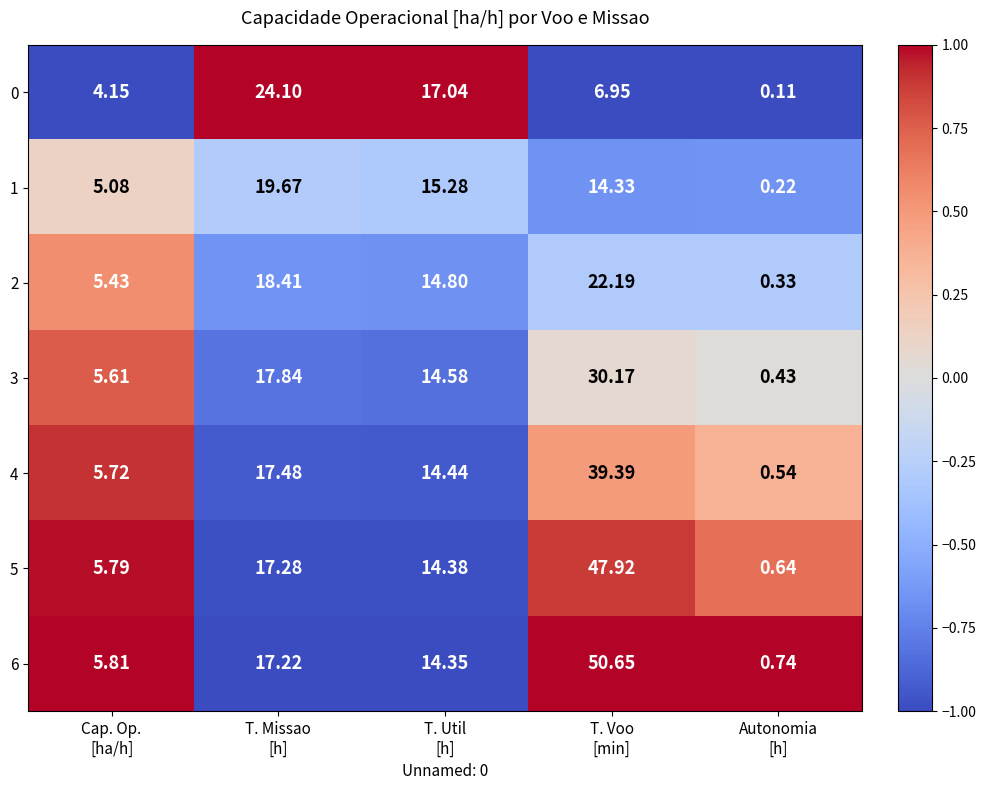

Which series has the widest spread of values?

6